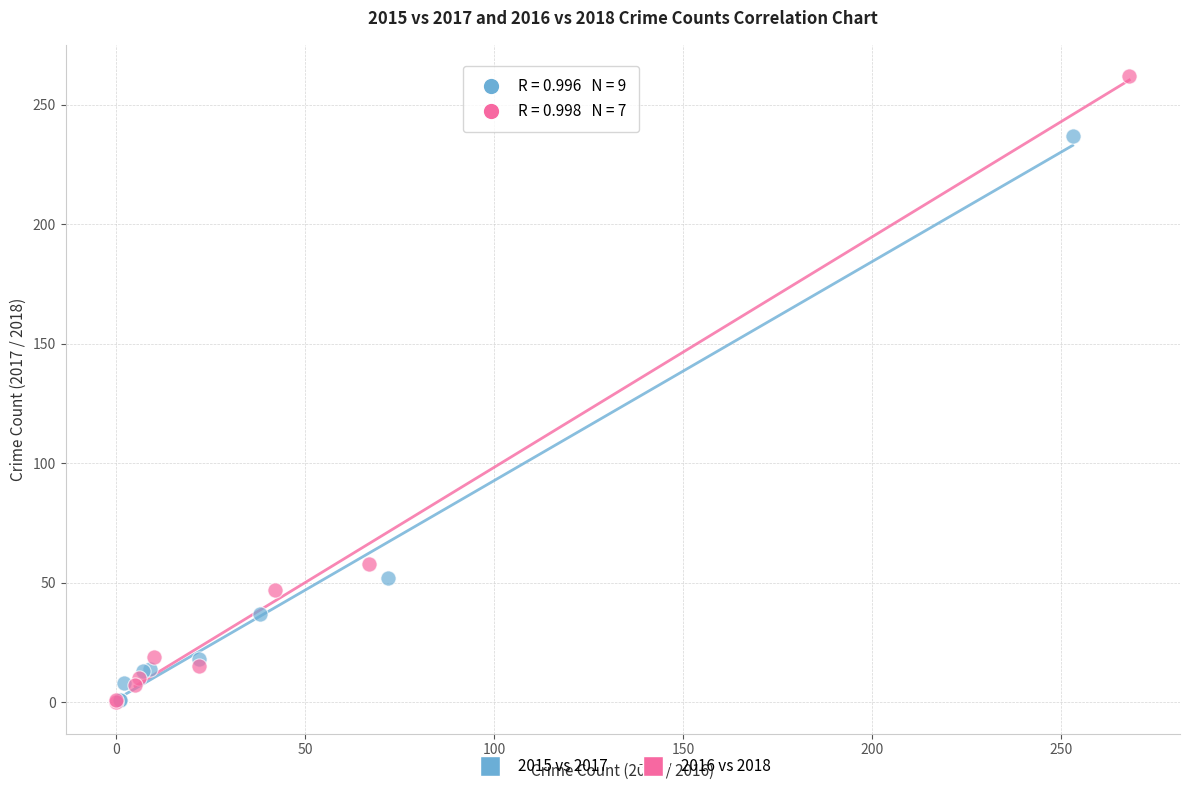

Which series reaches the maximum Y coordinate?

2016 vs 2018